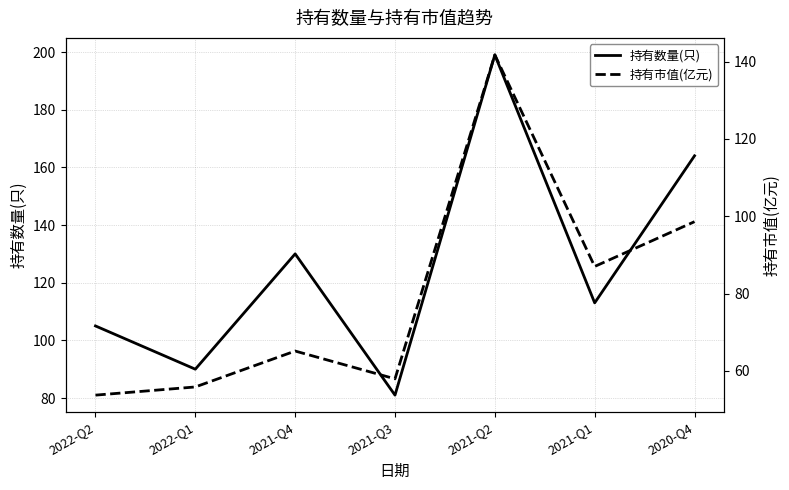

Is the value of 持有数量(只) at 2022-Q1 greater than the value of 持有市值(亿元) at 2021-Q4?

Yes